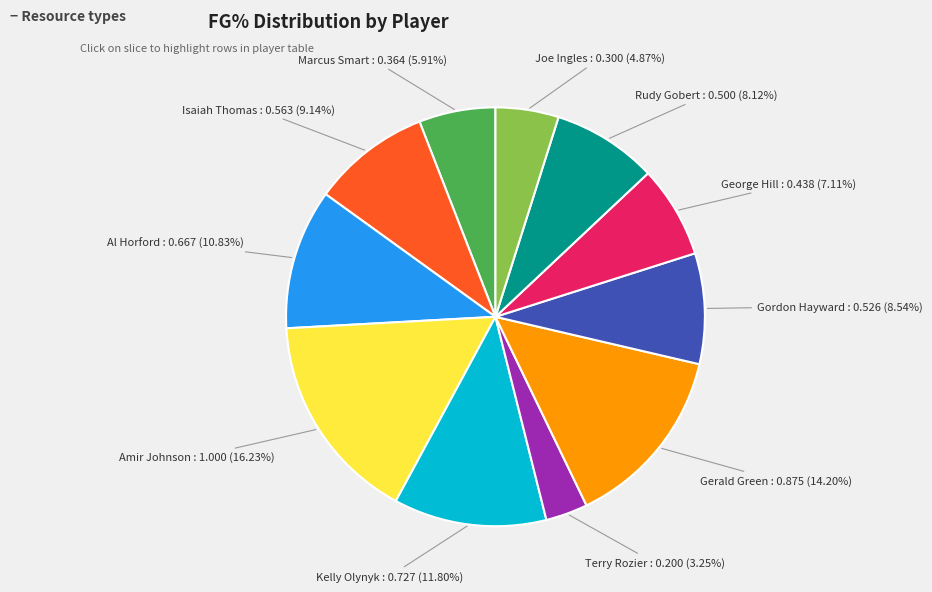

Does Marcus Smart represent more than half of the total?

No